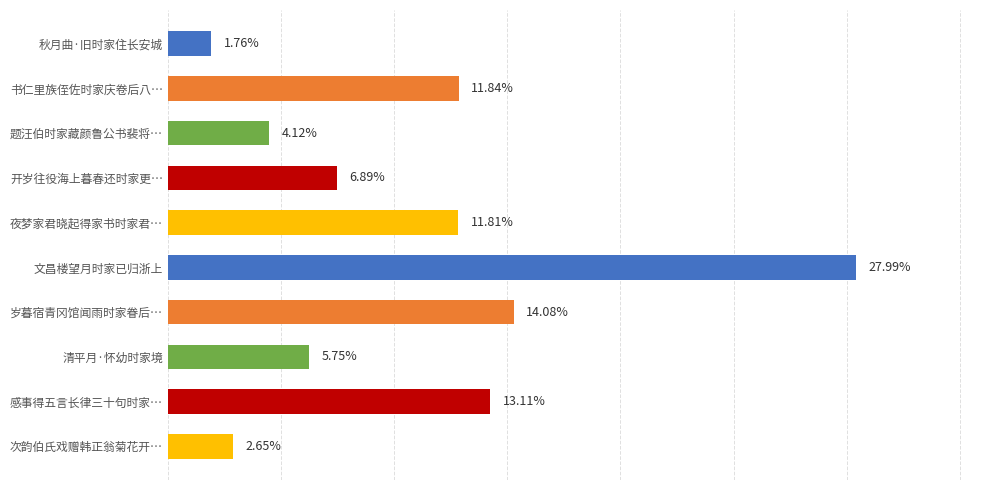

List the labels in order of value, smallest first.

秋月曲·旧时家住长安城, 次韵伯氏戏赠韩正翁菊花开…, 题汪伯时家藏颜鲁公书裴将…, 清平月·怀幼时家境, 开岁往役海上暮春还时家更…, 夜梦家君晓起得家书时家君…, 书仁里族侄佐时家庆卷后八…, 感事得五言长律三十句时家…, 岁暮宿青冈馆闻雨时家眷后…, 文昌楼望月时家已归浙上